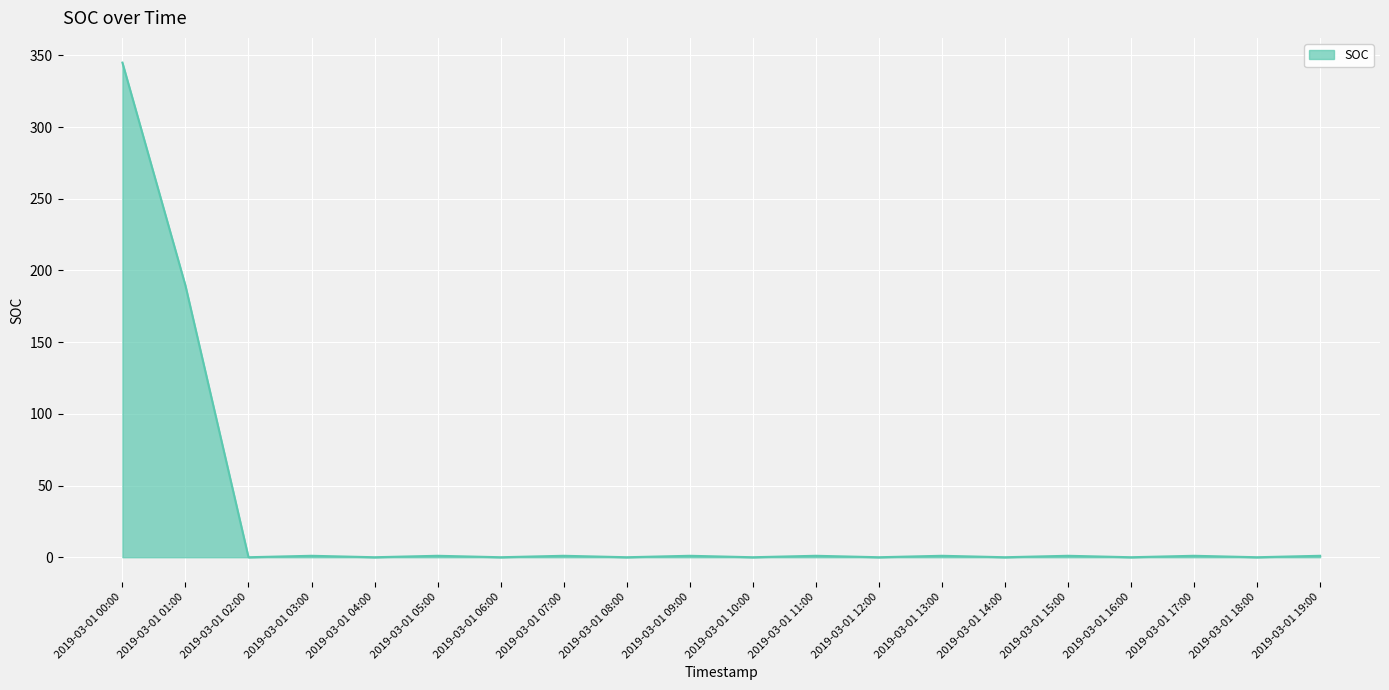

What is the sum of all values?

543.4